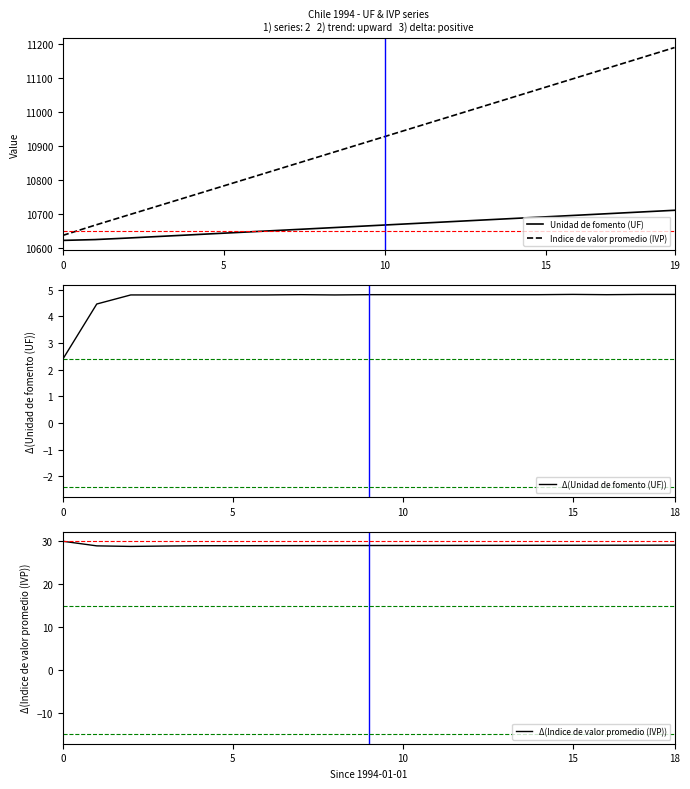

True or false: Unidad de fomento (UF) and Indice de valor promedio (IVP) intersect in this chart.

False